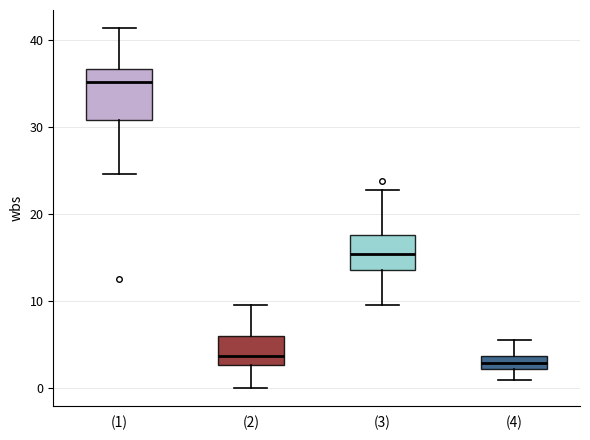

Comparing the boxes themselves (not the whiskers), which one is the tallest?

(1)